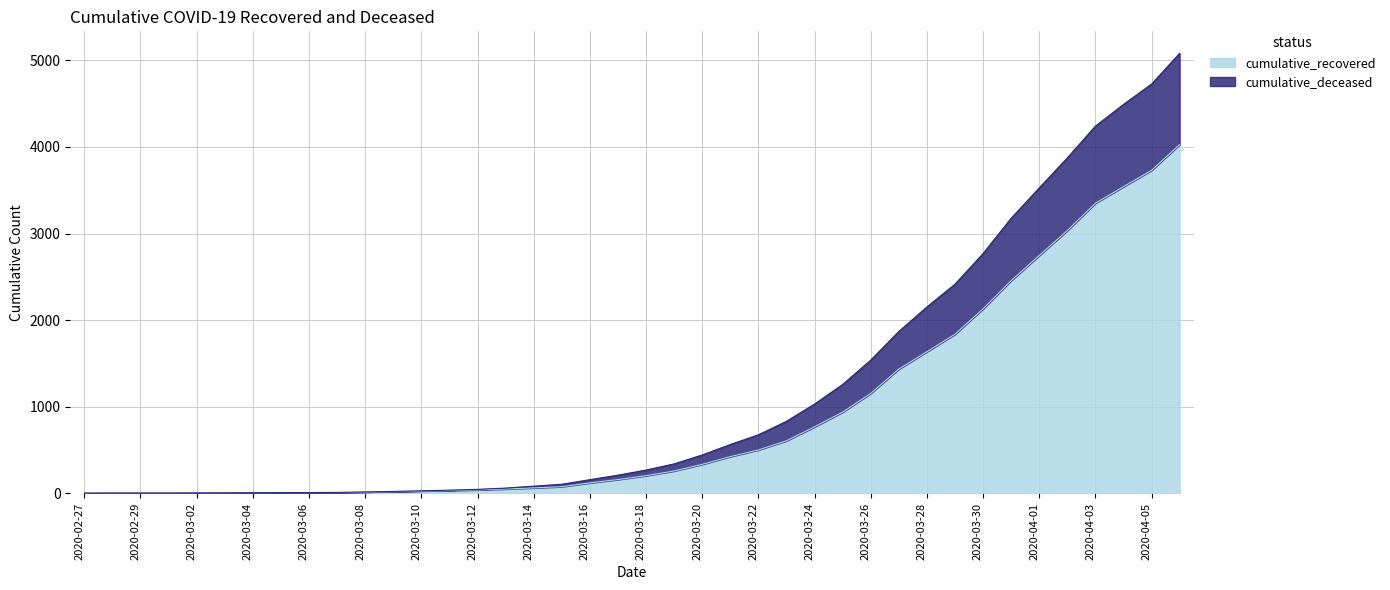

True or false: cumulative_deceased and cumulative_recovered intersect in this chart.

False